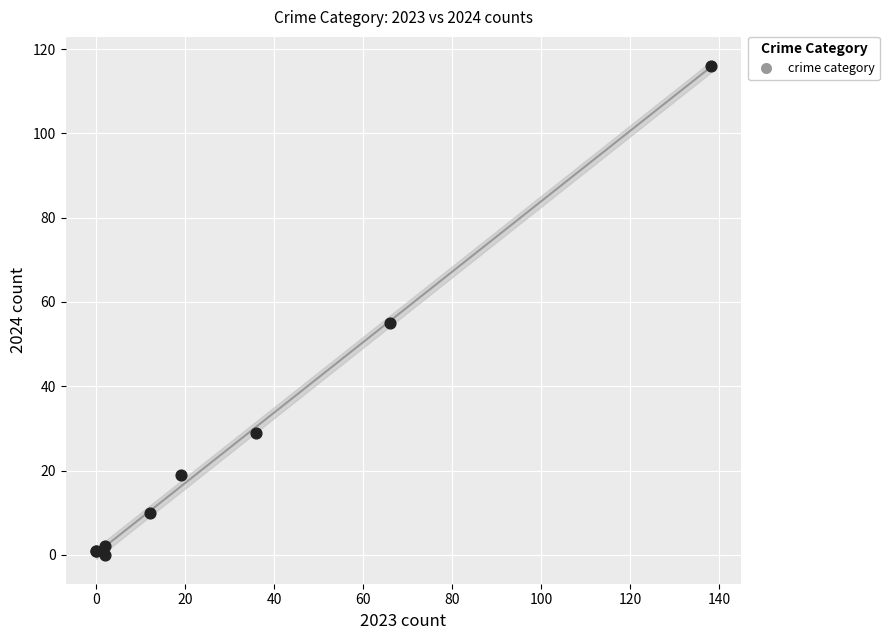

What Y value in the scatter plot is closest to 58?

55